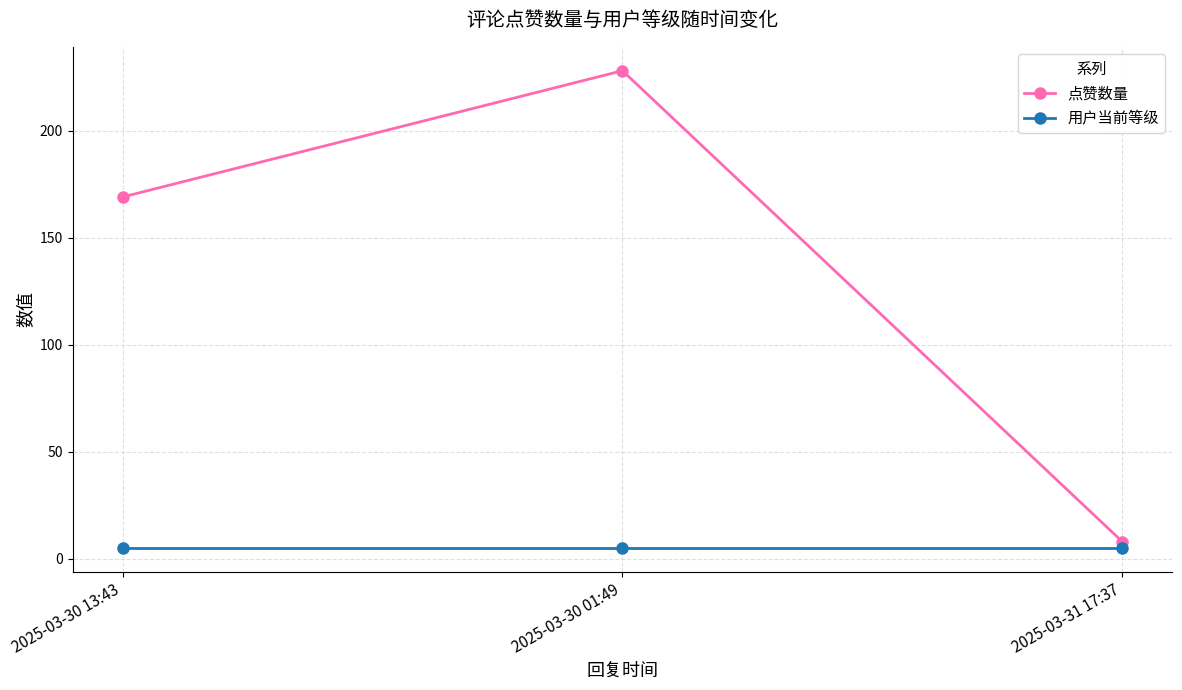

What is the total value across all series at 2025-03-30 01:49?

233